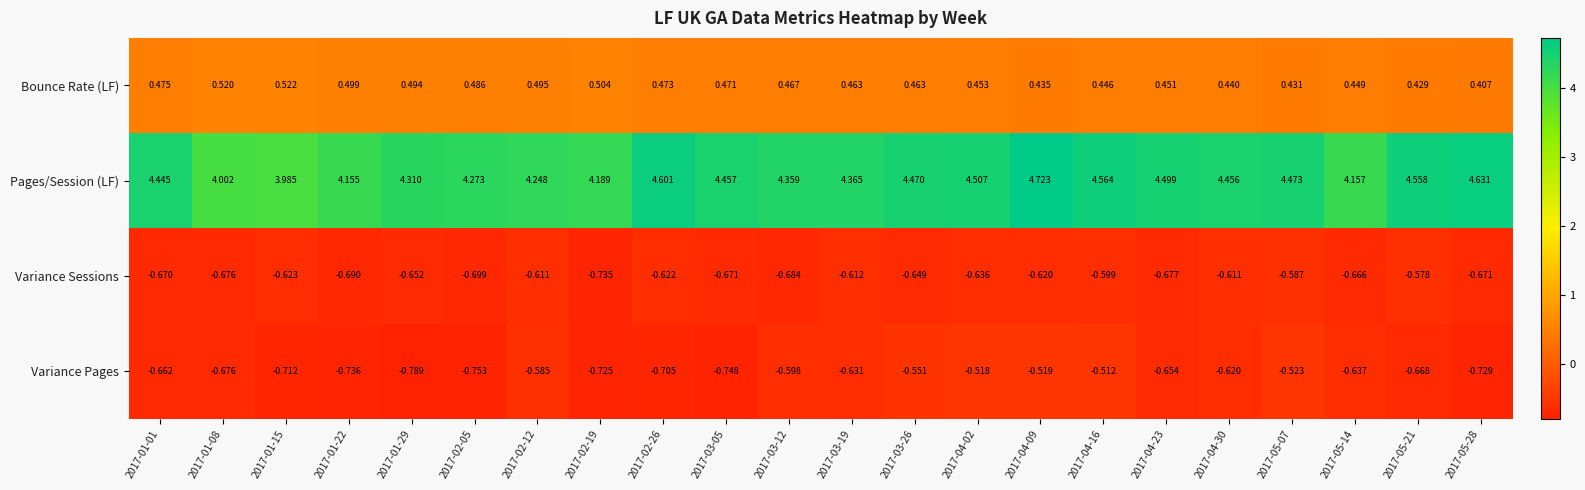

Rank the series at 2017-01-15 from highest to lowest value.

Pages/Session (LF), Bounce Rate (LF), Variance Sessions, Variance Pages